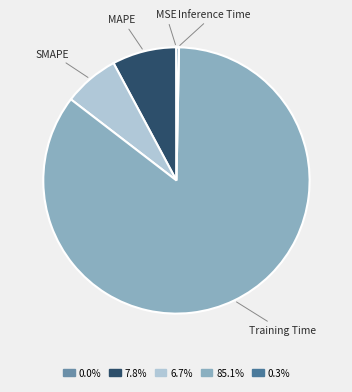

Do Training Time and MAPE together represent more than half of the pie?

Yes